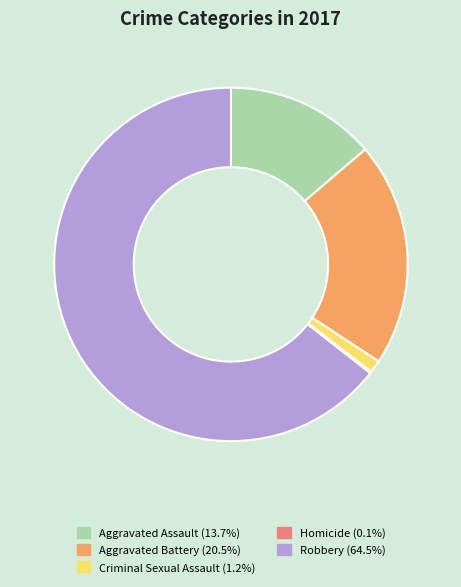

Between Criminal Sexual Assault and Aggravated Battery, which is larger?

Aggravated Battery